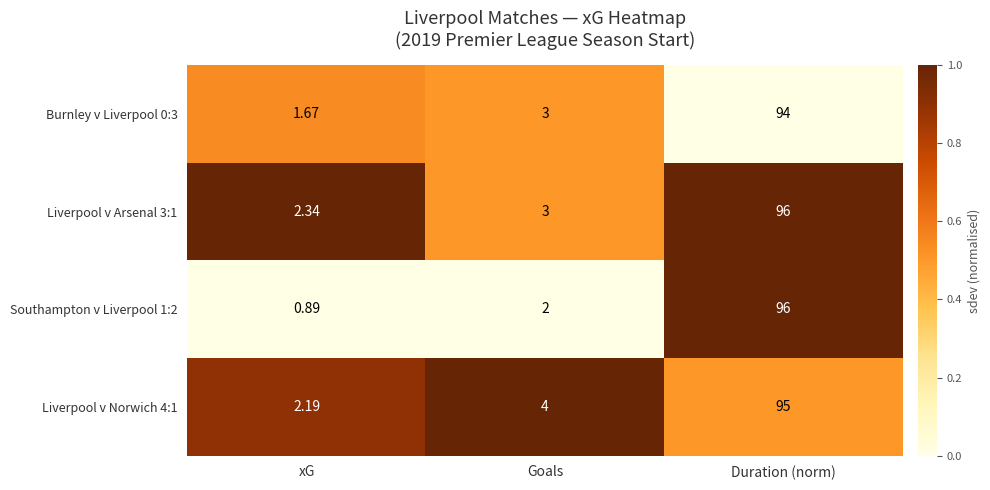

Which series has the largest range (max minus min)?

Southampton v Liverpool 1:2